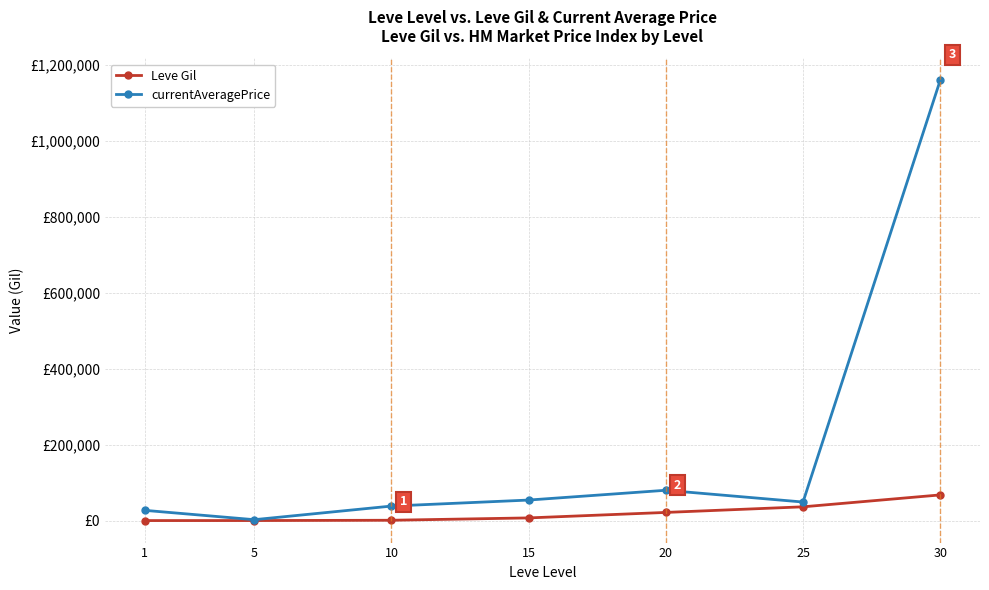

True or false: Leve Gil and currentAveragePrice intersect in this chart.

False